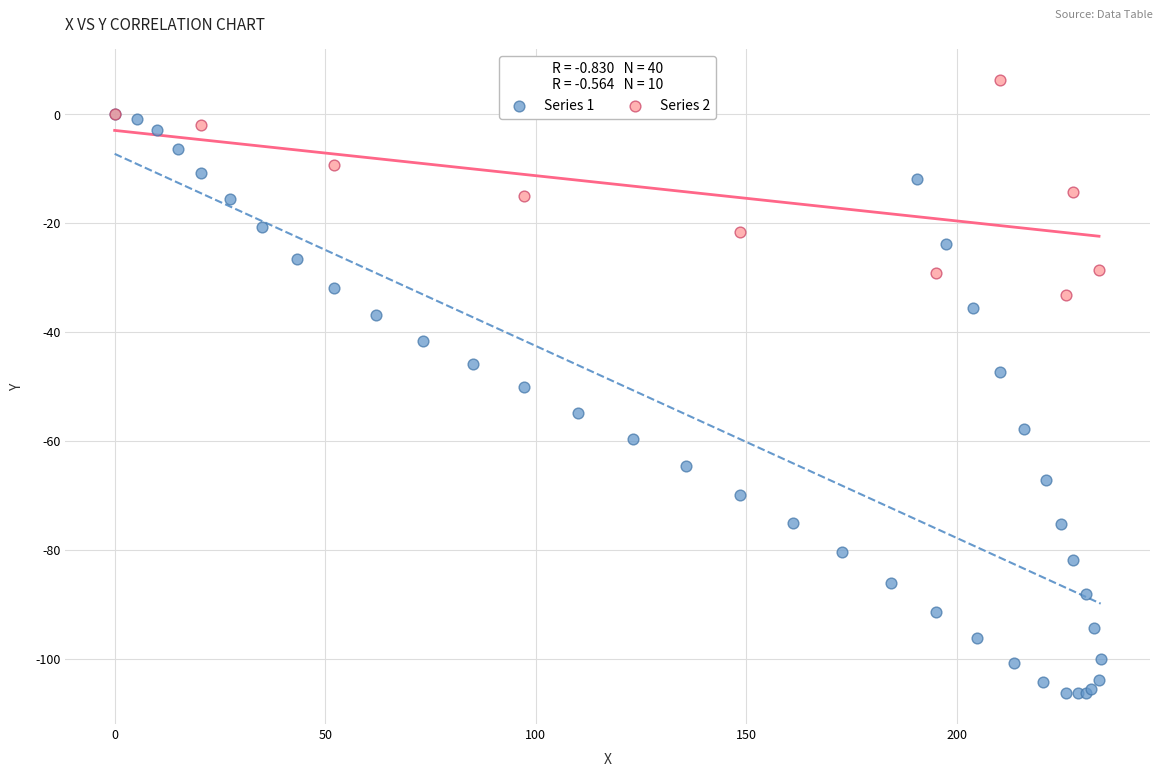

Which series has the largest Y range (max minus min)?

Series 1